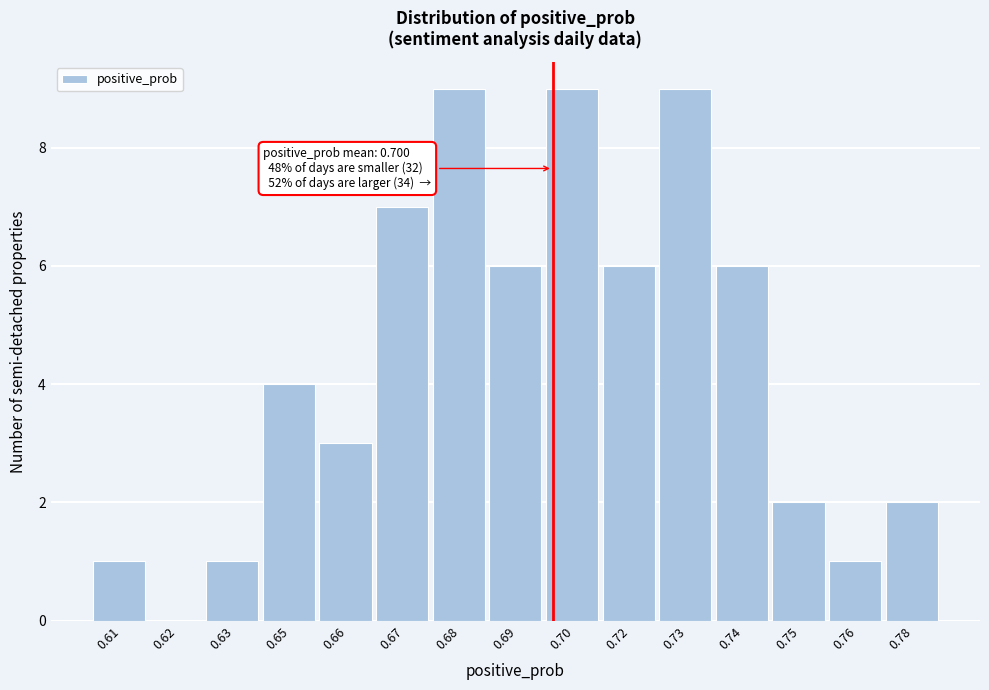

Reading left to right, what are all the values shown in this chart?

0.61=1	0.62=0	0.63=1	0.65=4	0.66=3	0.67=7	0.68=9	0.69=6	0.70=9	0.72=6	0.73=9	0.74=6	0.75=2	0.76=1	0.78=2